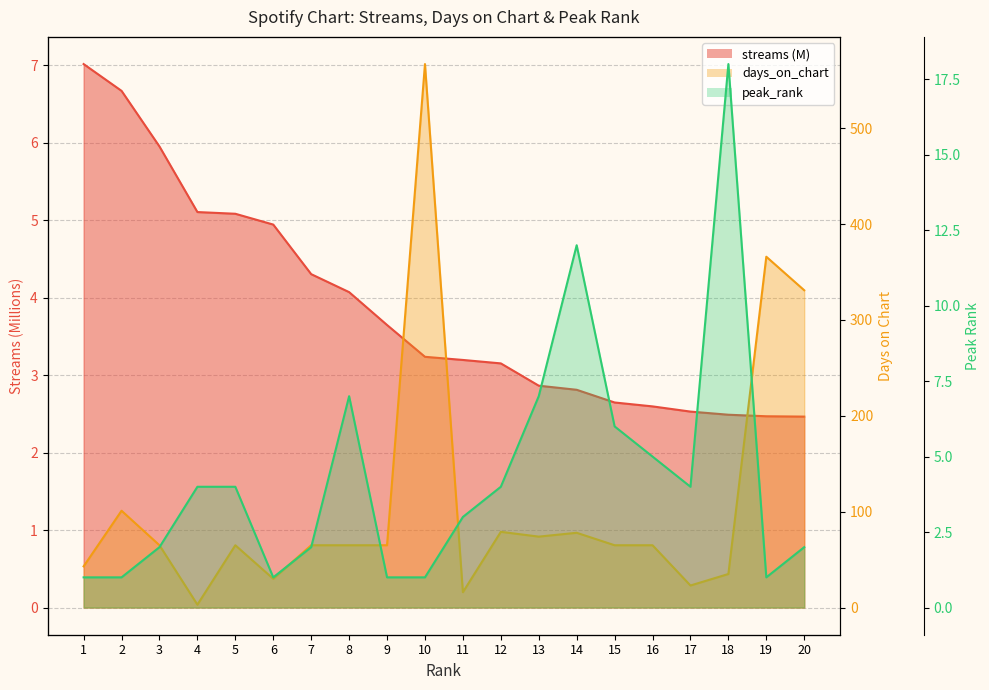

At 20, list the series in order from largest to smallest.

days_on_chart, streams, peak_rank